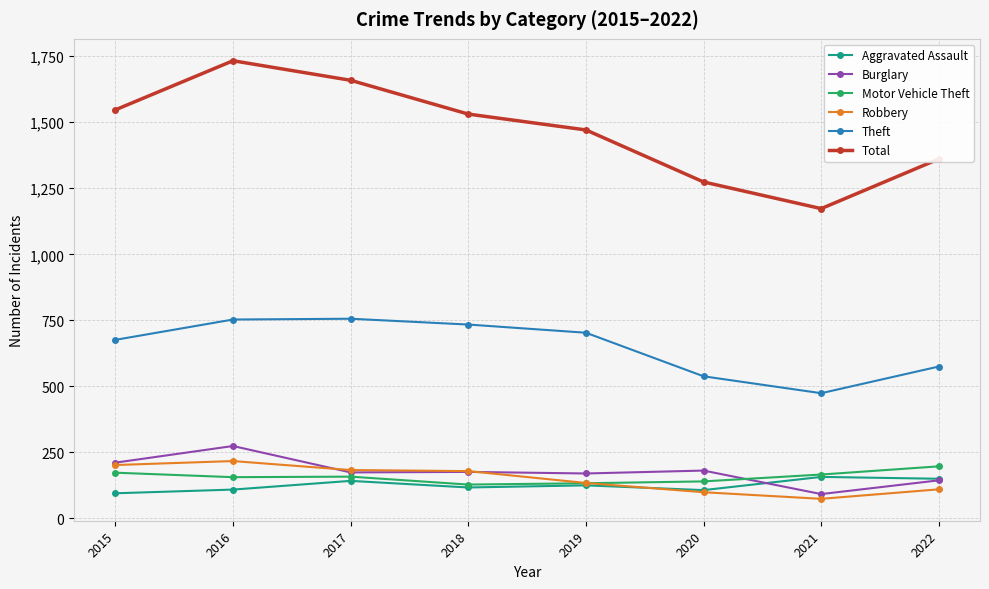

How many times do Burglary and Motor Vehicle Theft cross each other?

1